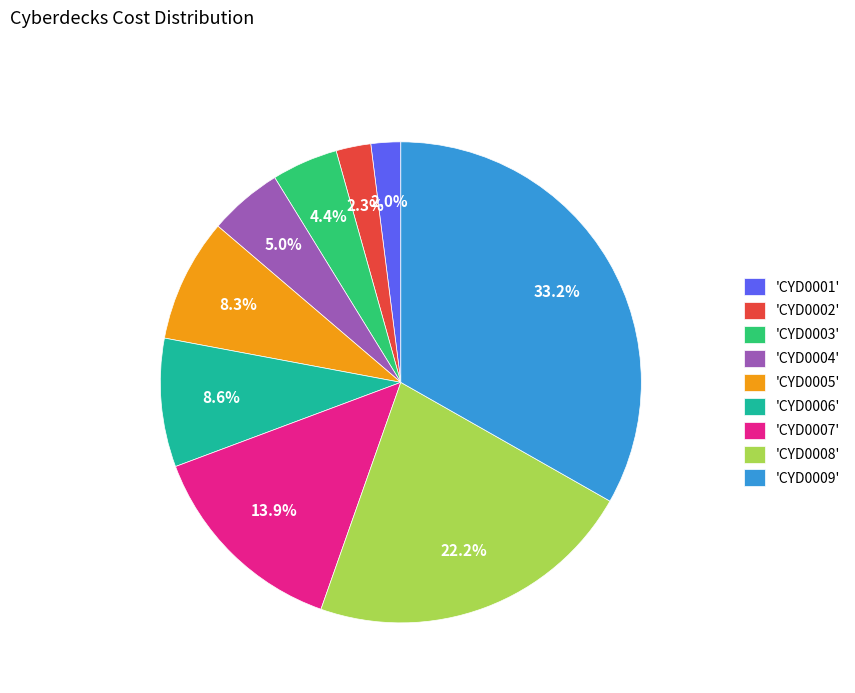

Is 'CYD0009' the majority of the pie?

No